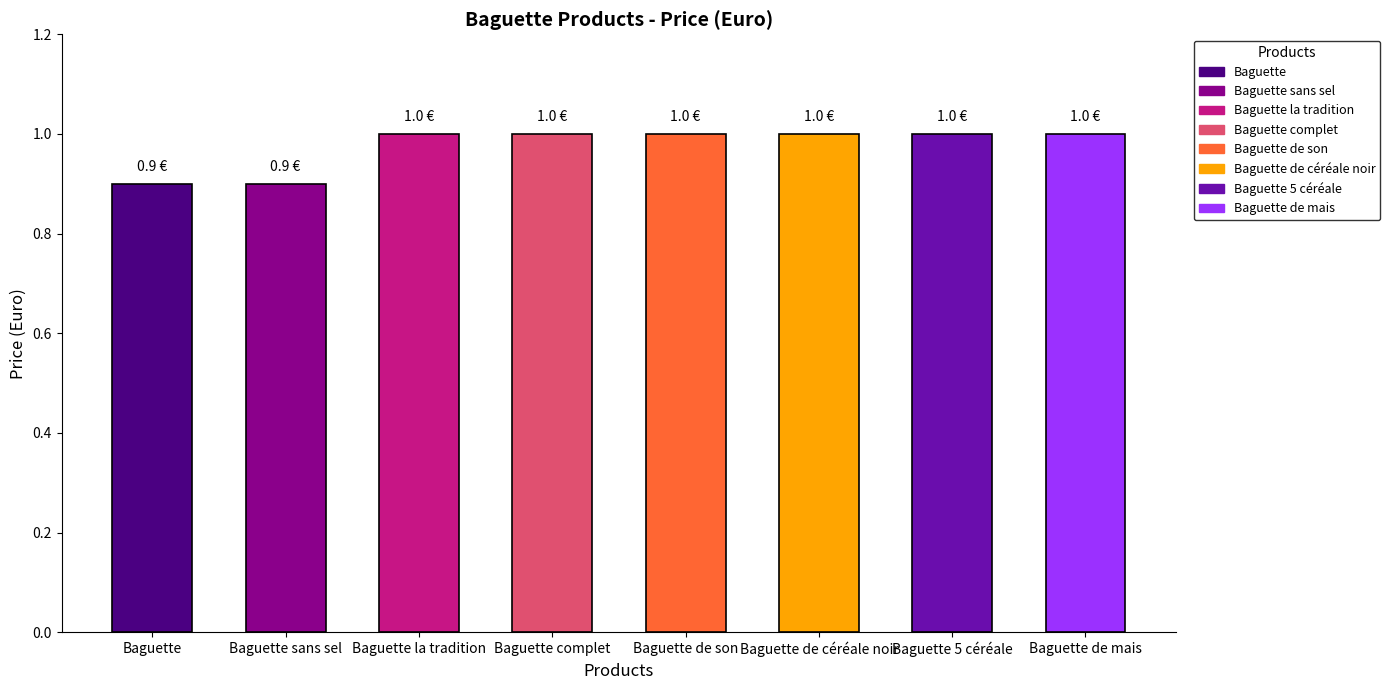

Is it true that the value at Baguette de mais is 1.8?

False